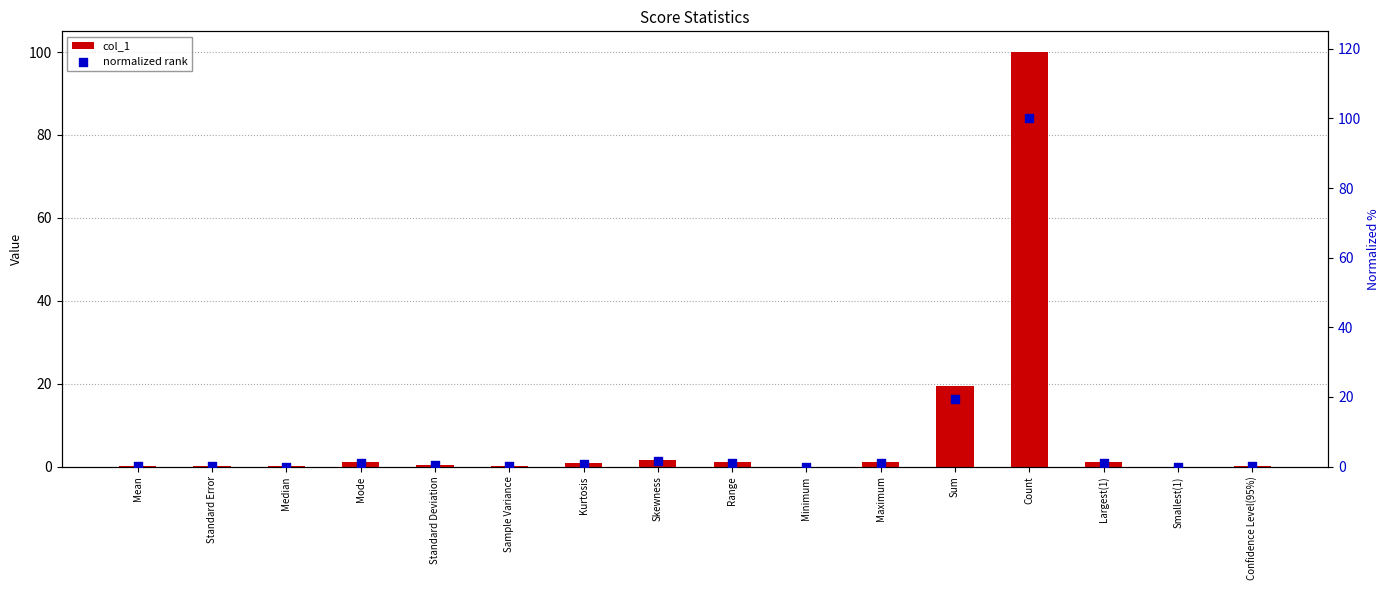

Which series contains the lowest Y value?

col_1